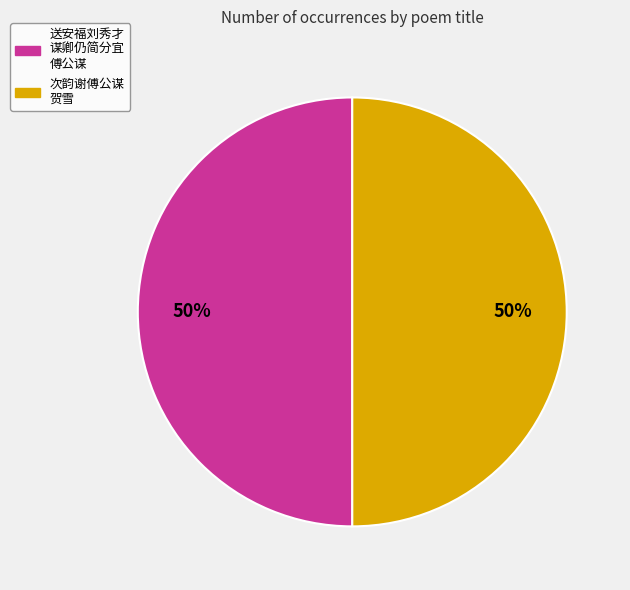

To the nearest percent, what portion does 次韵谢傅公谋 贺雪 represent?

50%